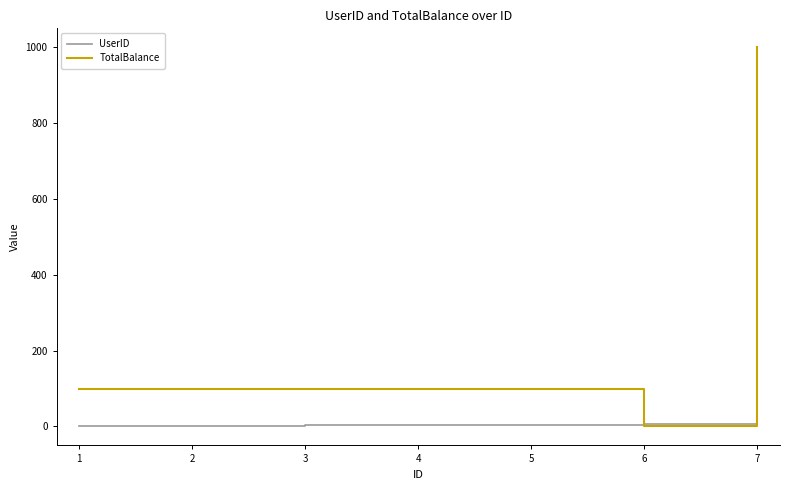

How many lines are shown in the chart?

2